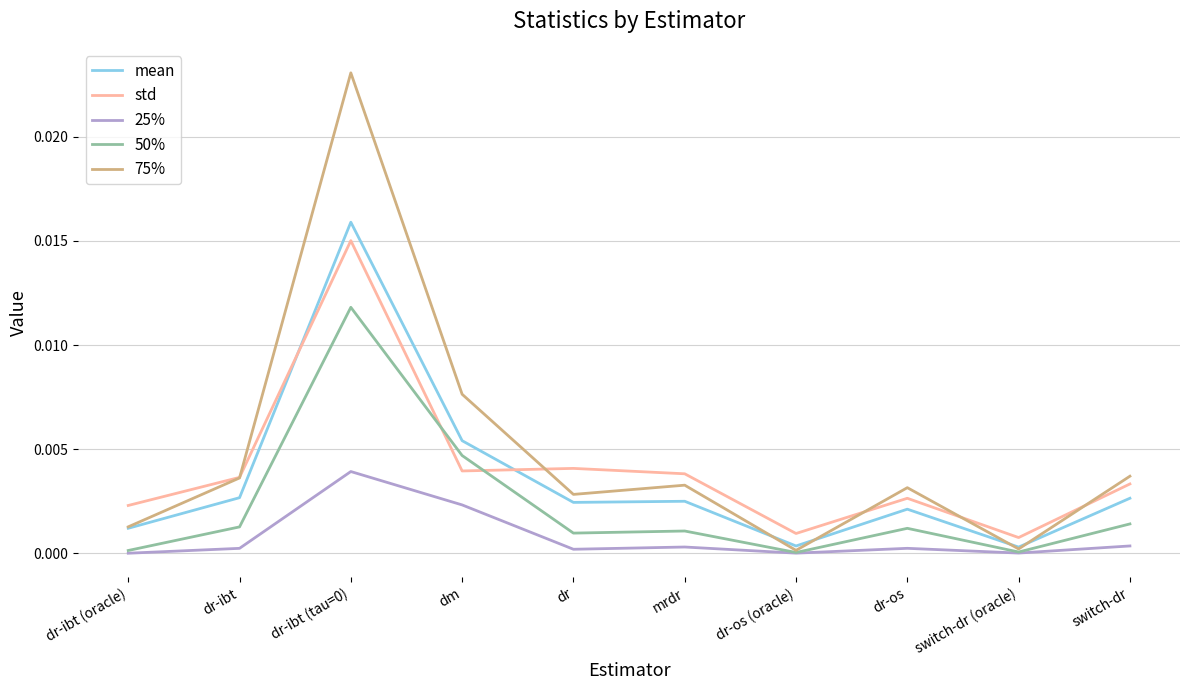

Count the number of categories in the chart.

10